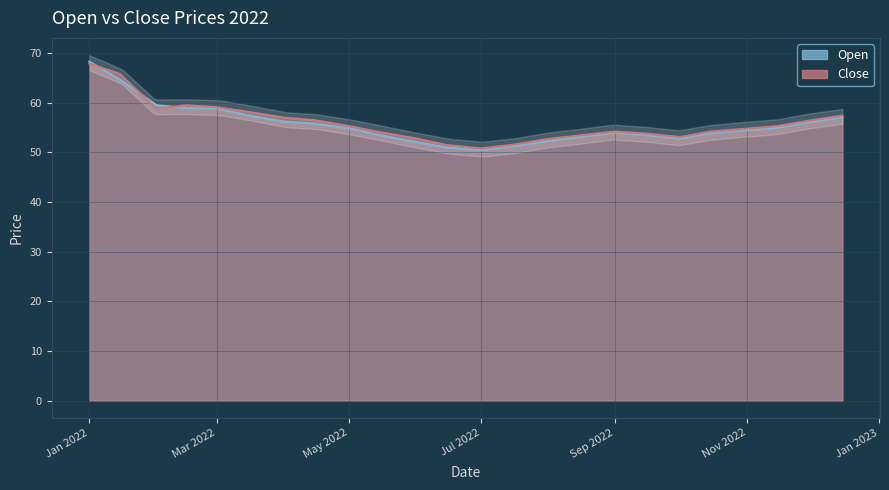

Which series ends up on top after the final intersection of Open and Close?

Close